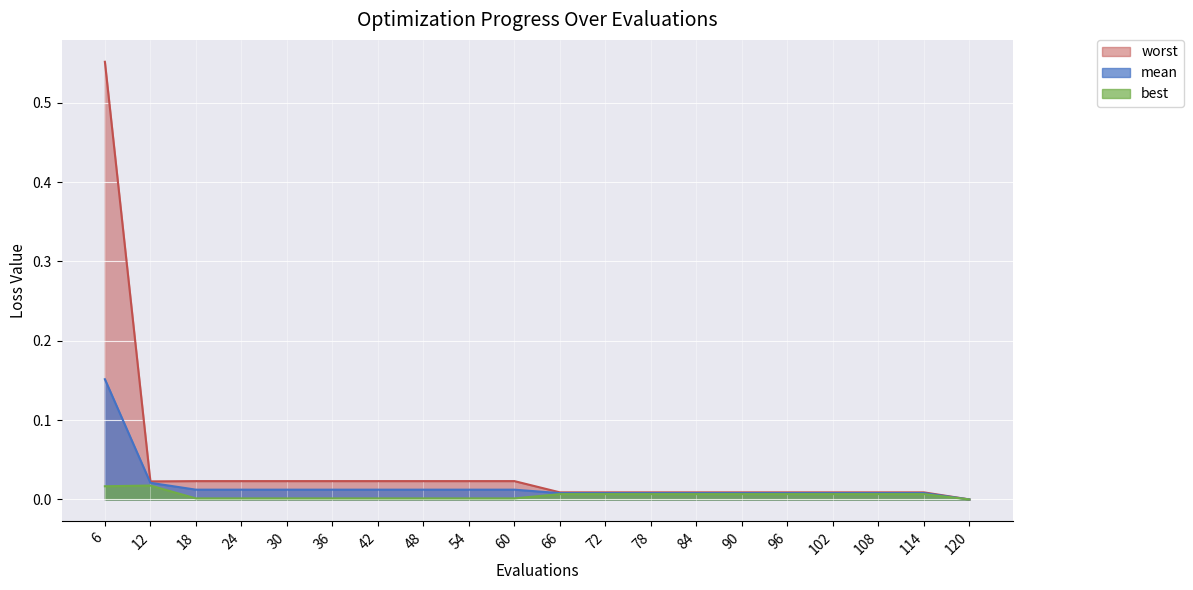

At how many categories does at least one series exceed 0?

20